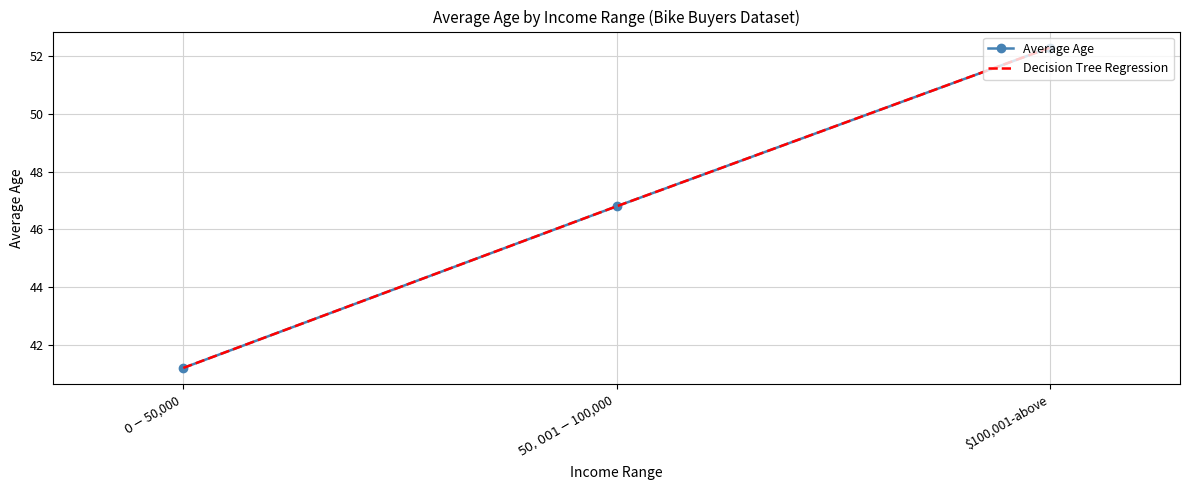

At how many categories does at least one series exceed 44?

2